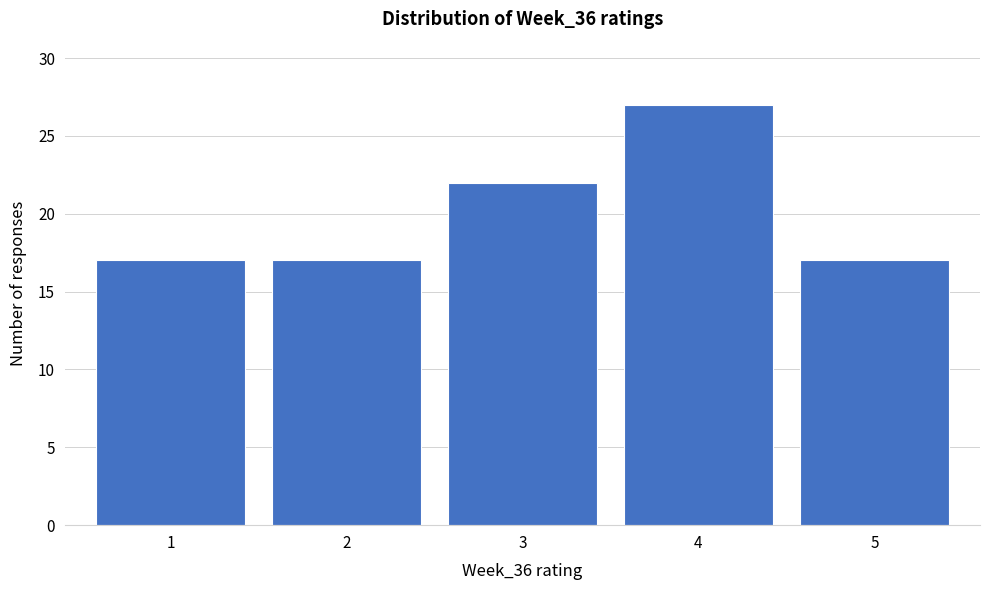

What is the height of the bar covering 0.5 to 1.5 on the x-axis? The values are not printed on the chart, so give them approximately, as read against the axis.

17